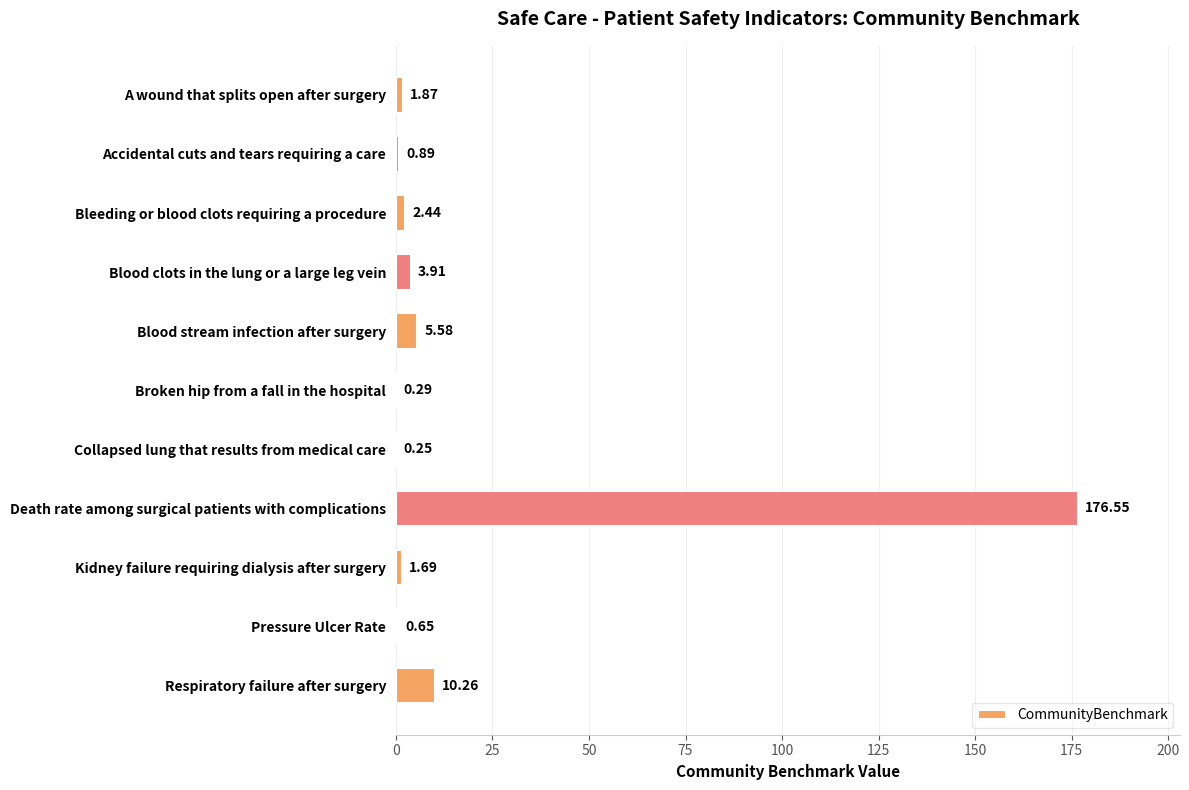

Which label corresponds to the largest value in the chart?

Death rate among surgical patients with complications